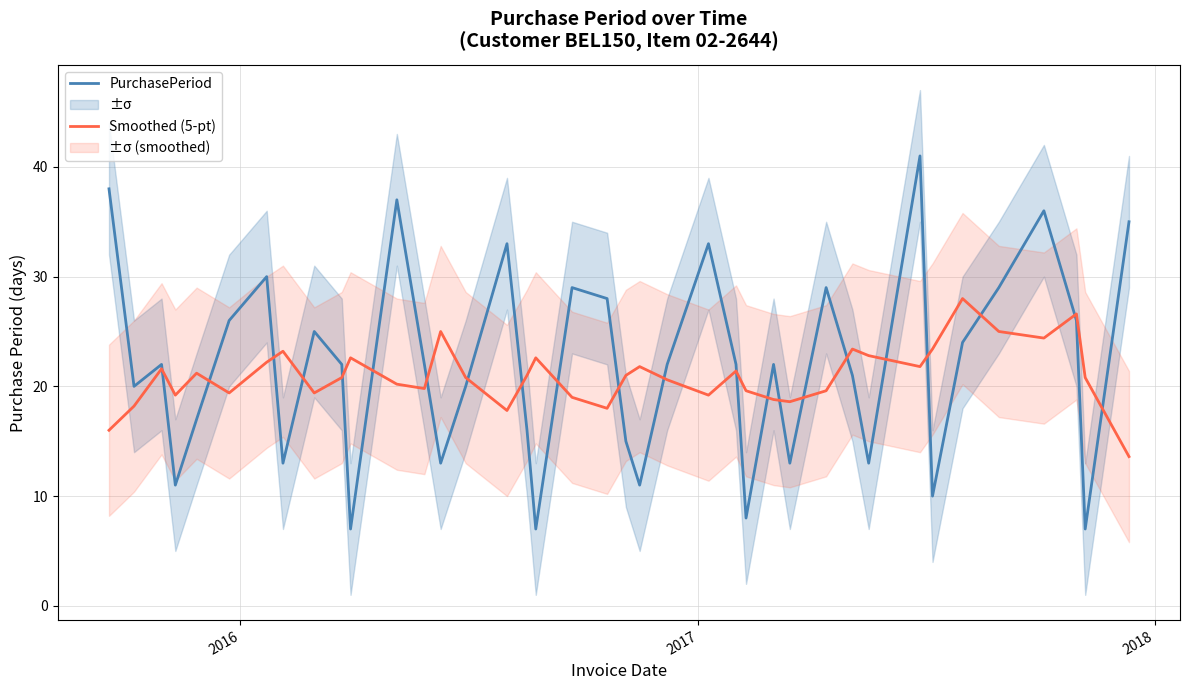

What is the minimum value for Smoothed (5-pt)?

13.6